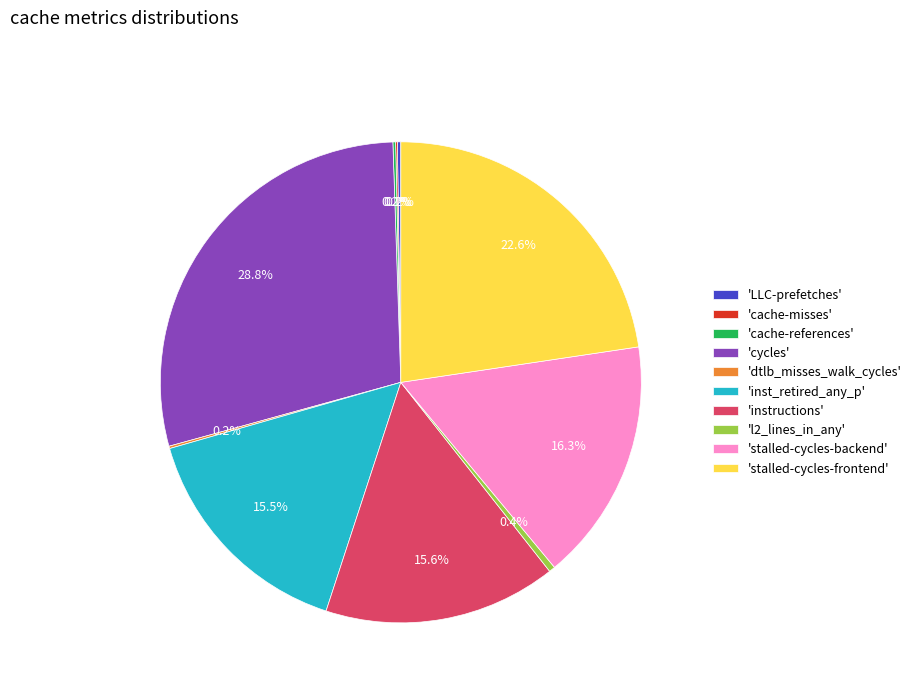

Does 'stalled-cycles-frontend' represent more than half of the total?

No